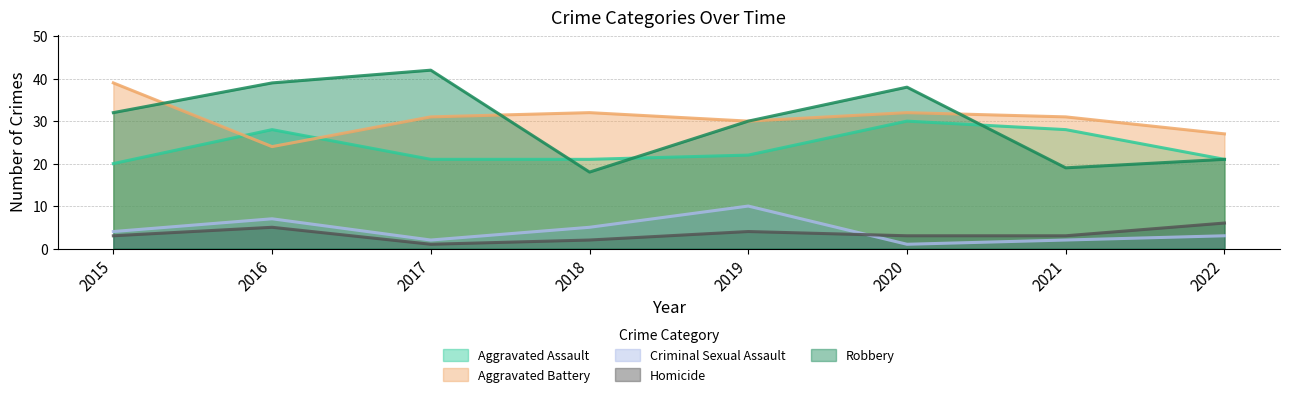

After their last crossing, which series has the higher values: Aggravated Assault or Robbery?

Aggravated Assault